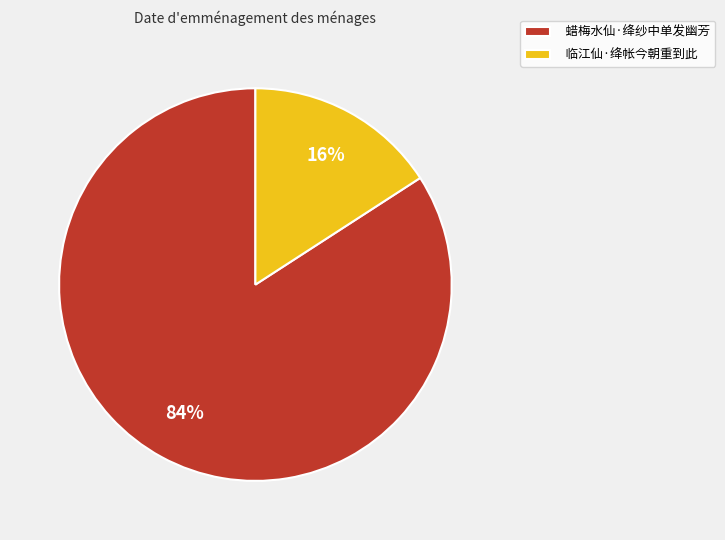

To the nearest percent, what is the combined percentage of 蜡梅水仙·绛纱中单发幽芳 and 临江仙·绛帐今朝重到此?

100%